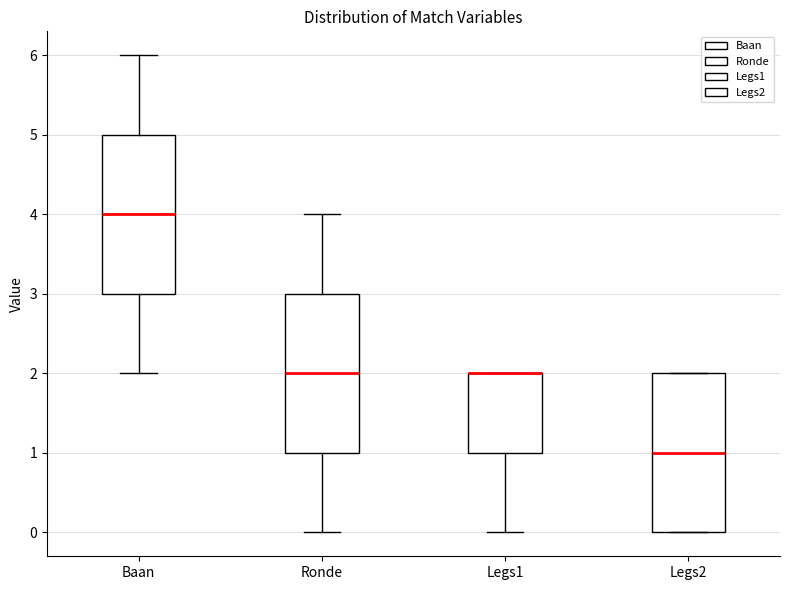

Where does the upper whisker of the box for Ronde end on the y-axis? The values are not printed on the chart, so give them approximately, as read against the axis.

4